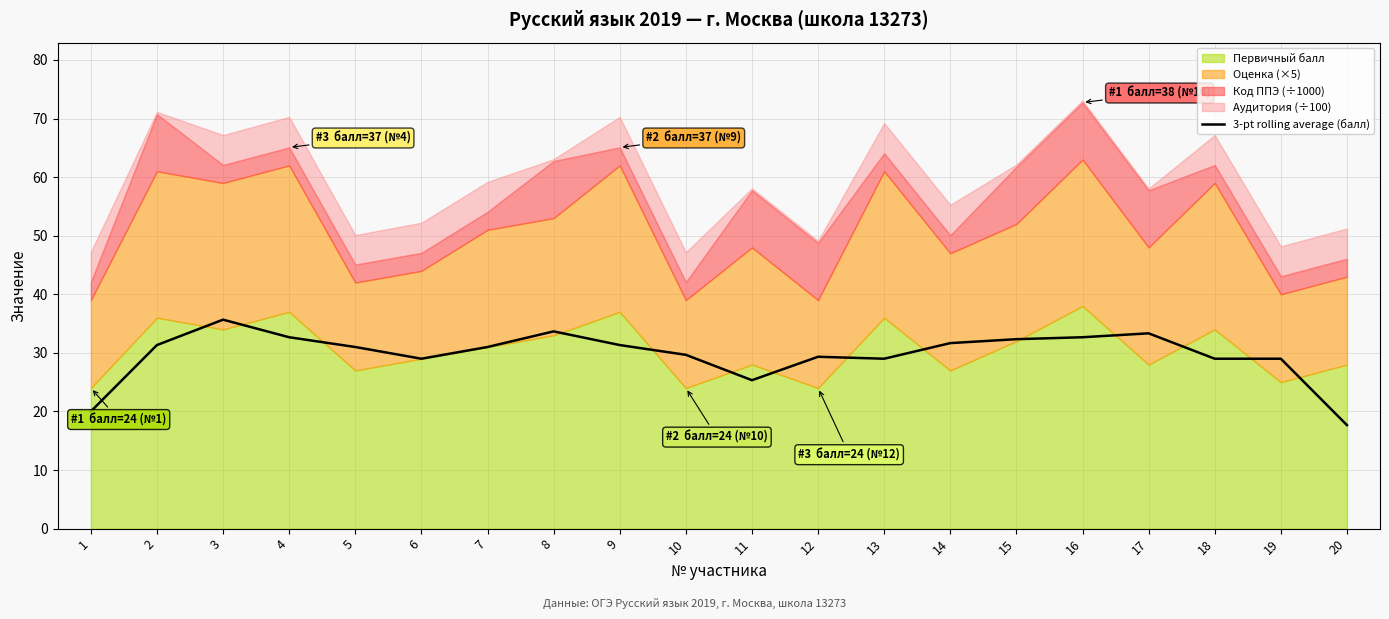

What is the highest value of the 3-pt rolling average (балл) series?

35.7